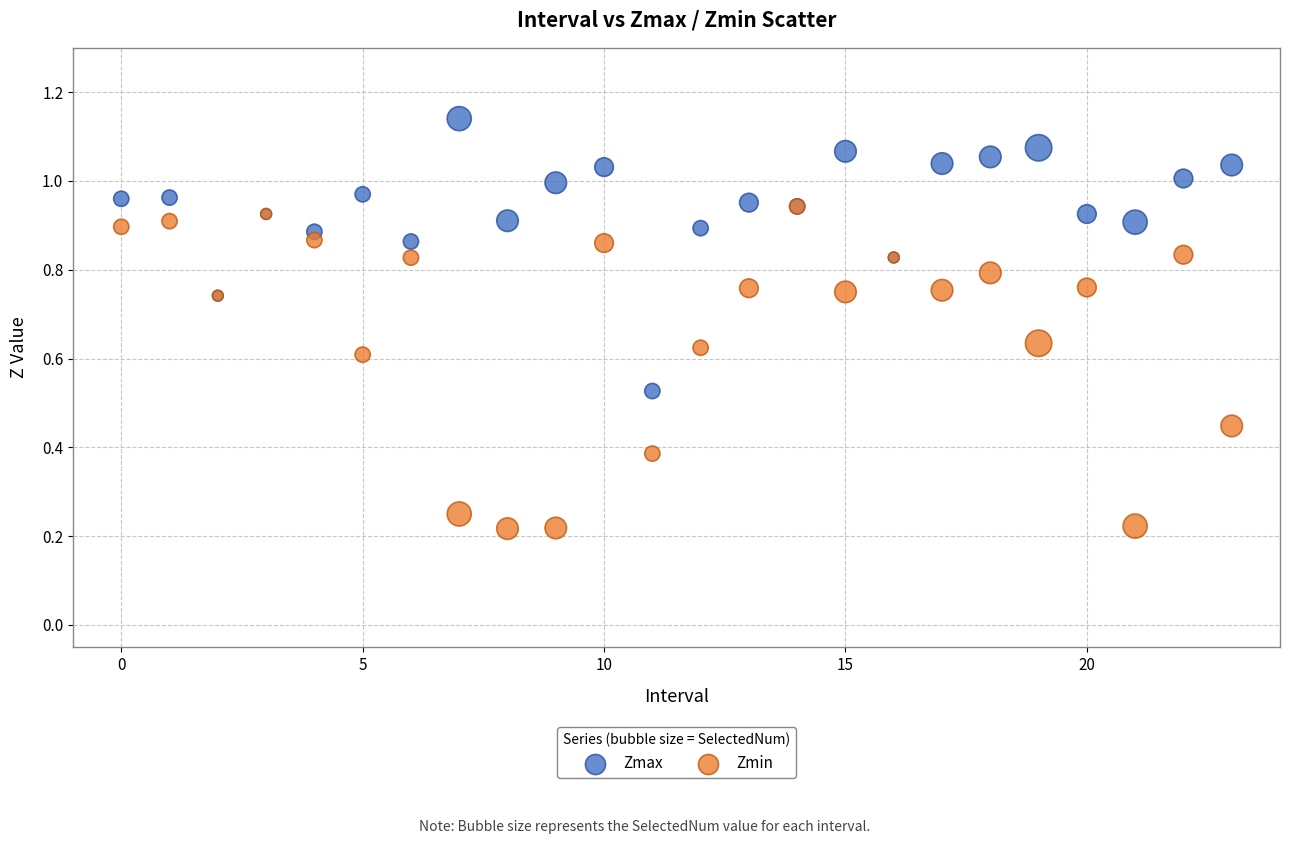

What are all the series names shown in the legend?

Zmax, Zmin